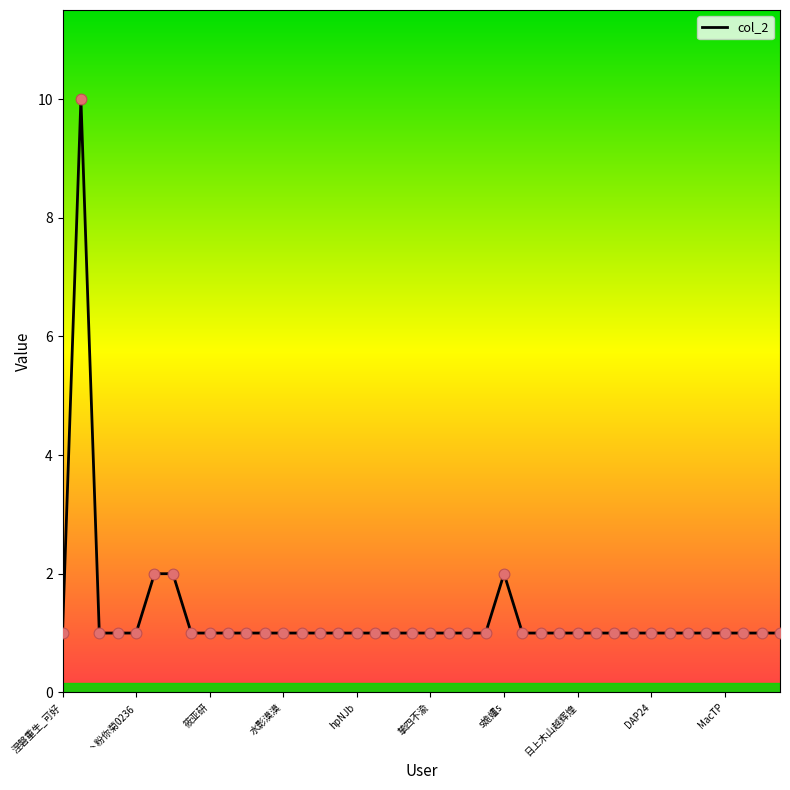

What is the greatest value displayed?

10